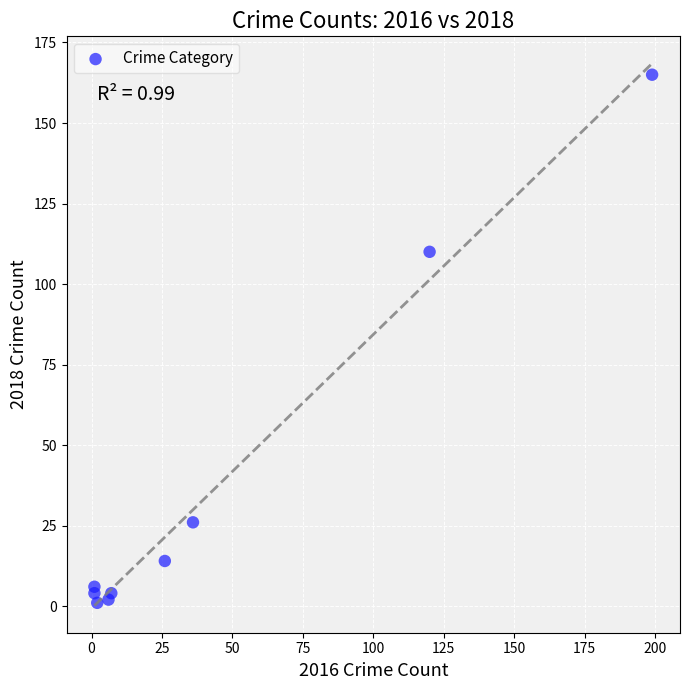

What is the range of X values (max minus min)?

198